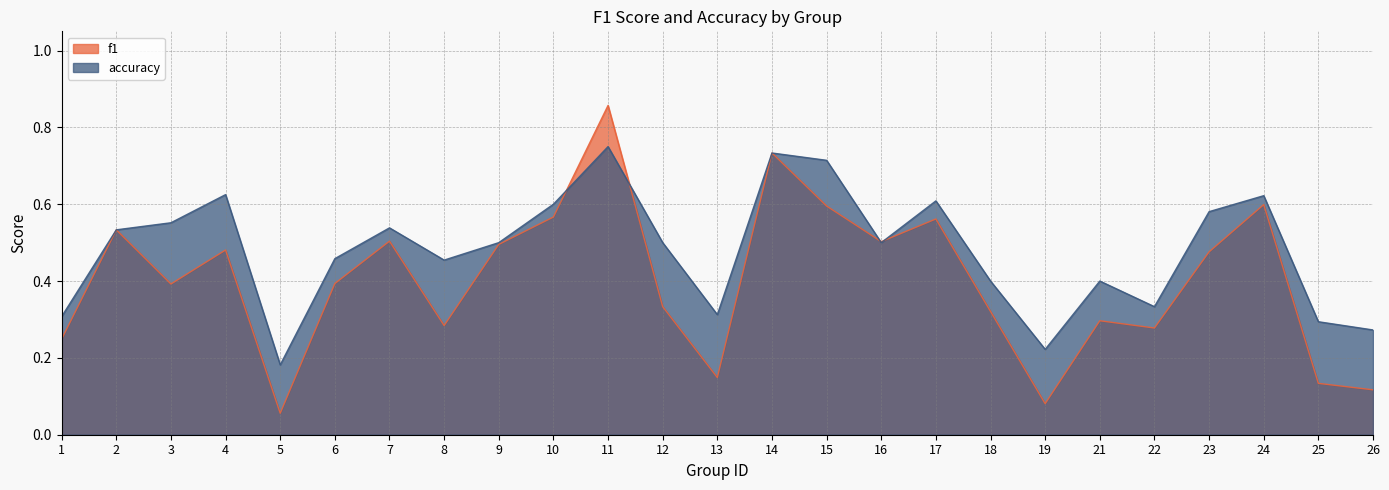

What is the value of the f1 point at the 7th from the left?

0.5